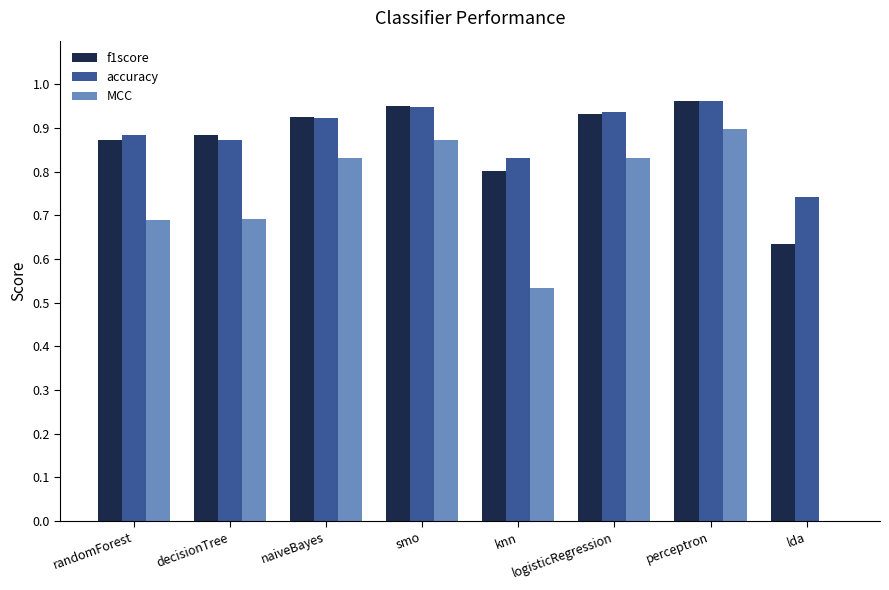

What is the sum of the MCC values at perceptron and smo?

1.8